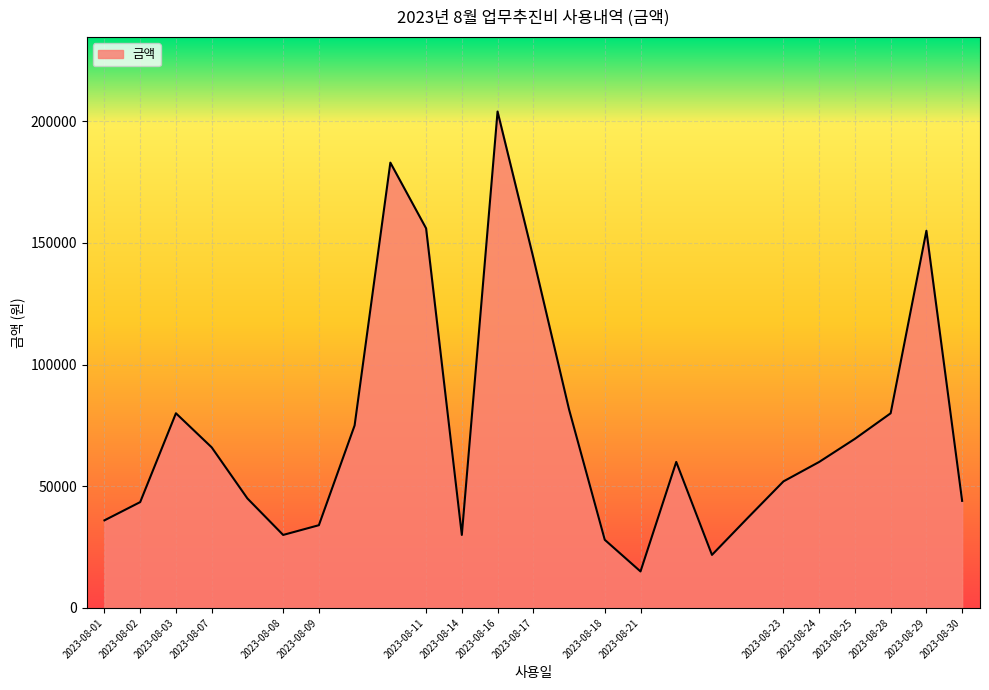

What is the smallest value displayed?

15000